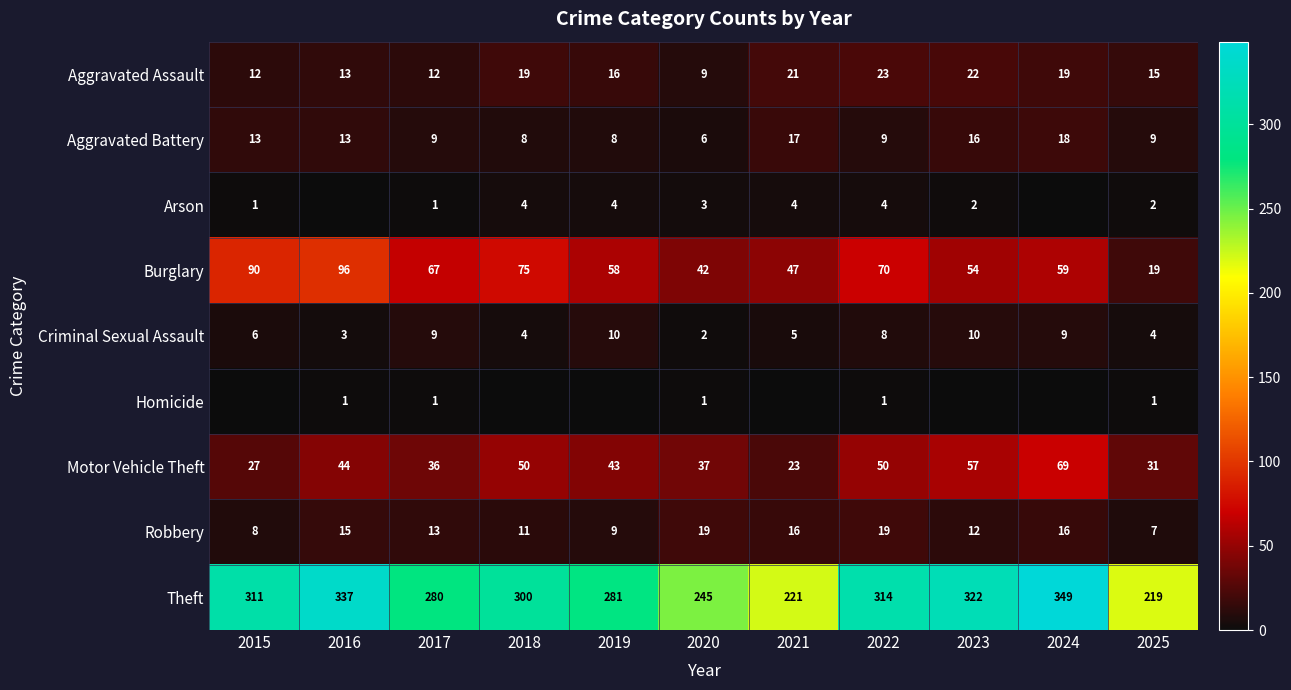

How many values in the Burglary series exceed 59?

5